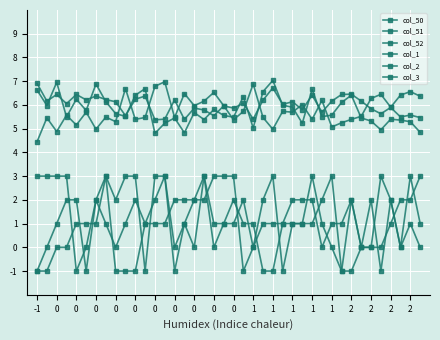

How many interior local peaks does the col_50 series have?

12